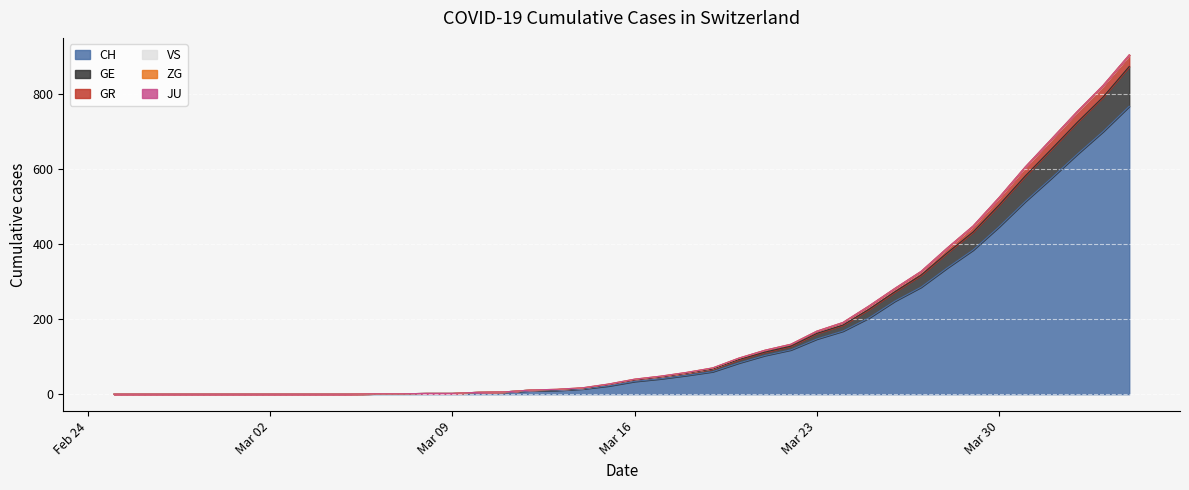

At which category is the sum across all series the highest?

2020-04-04